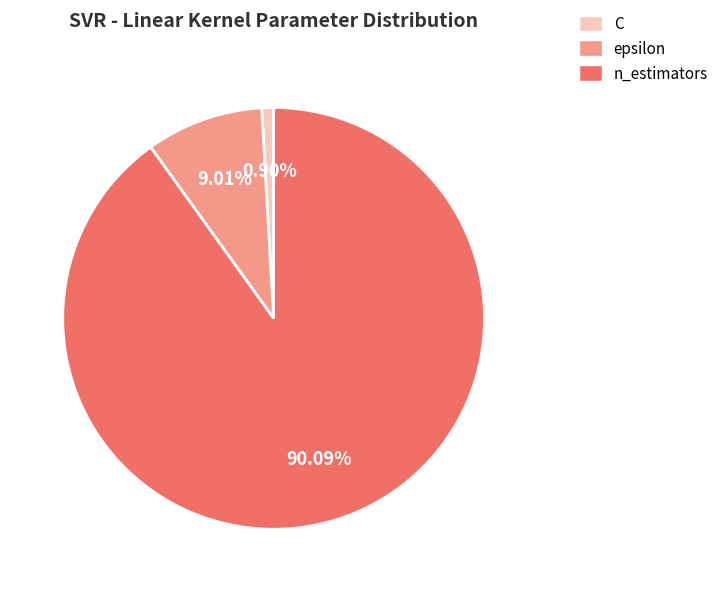

Rank the categories by value from highest to lowest.

n_estimators, epsilon, C